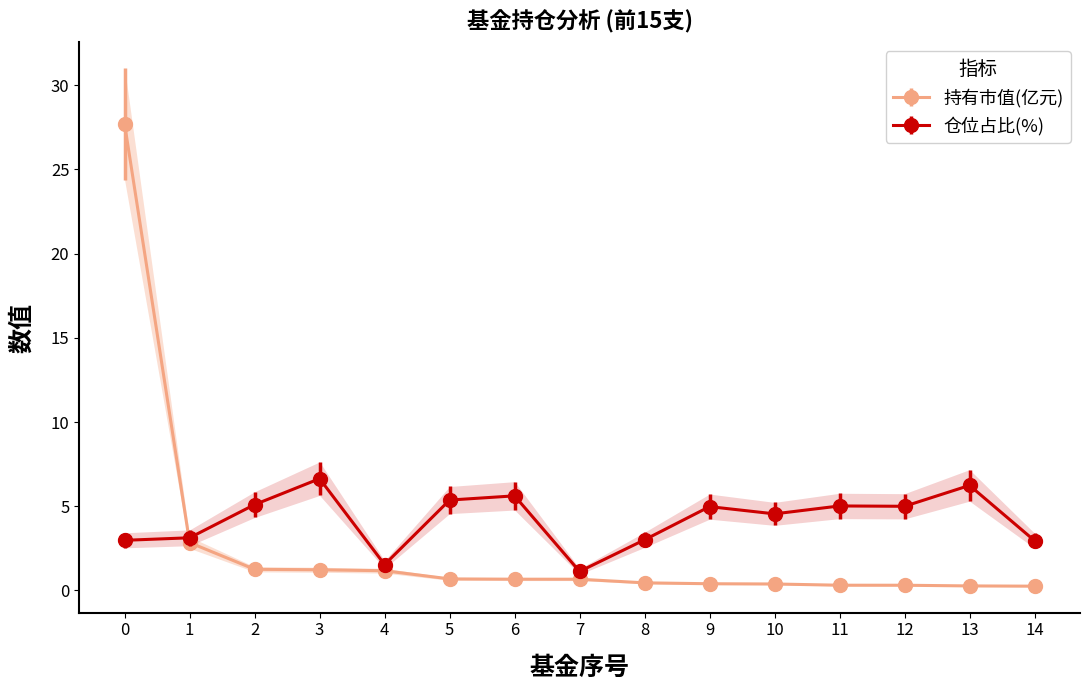

Does the chart display data point markers on the line(s)?

Yes